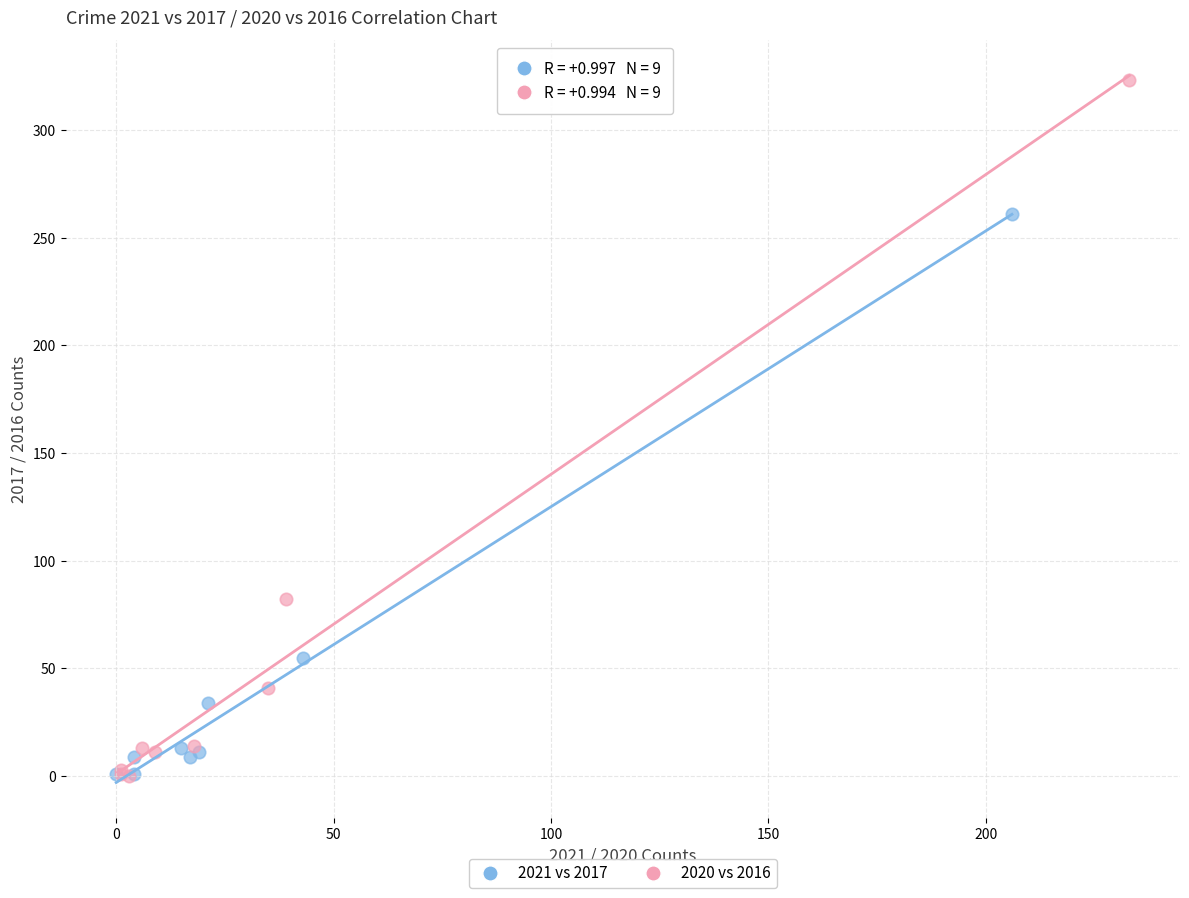

Which series reaches the maximum Y coordinate?

2020 vs 2016